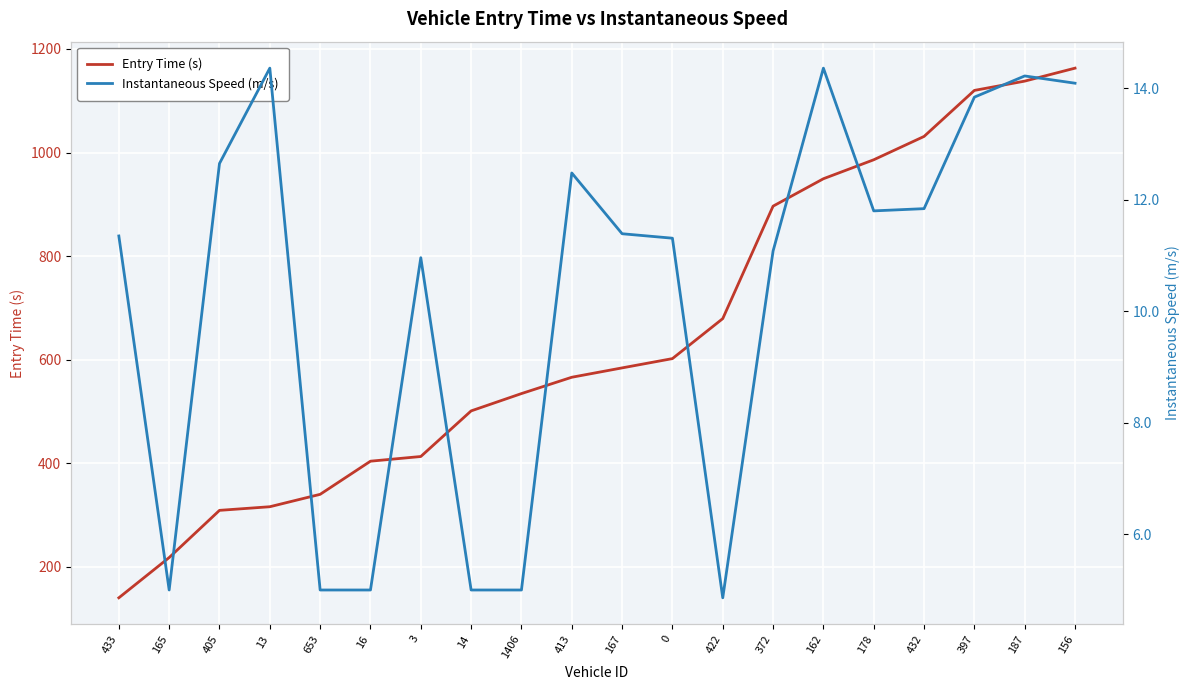

Between 187 and 156, which series saw the biggest shift?

Entry Time (s)